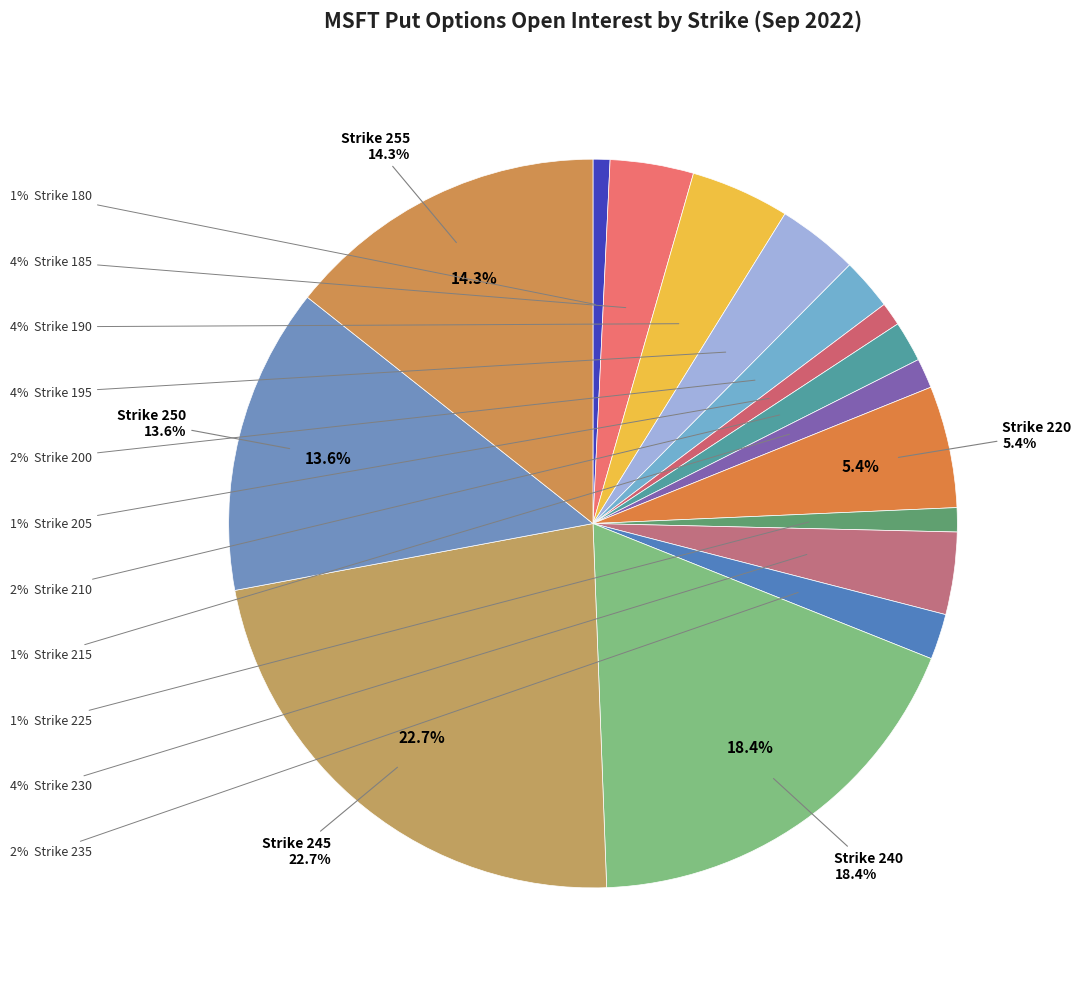

Does 190 represent more than half of the total?

No